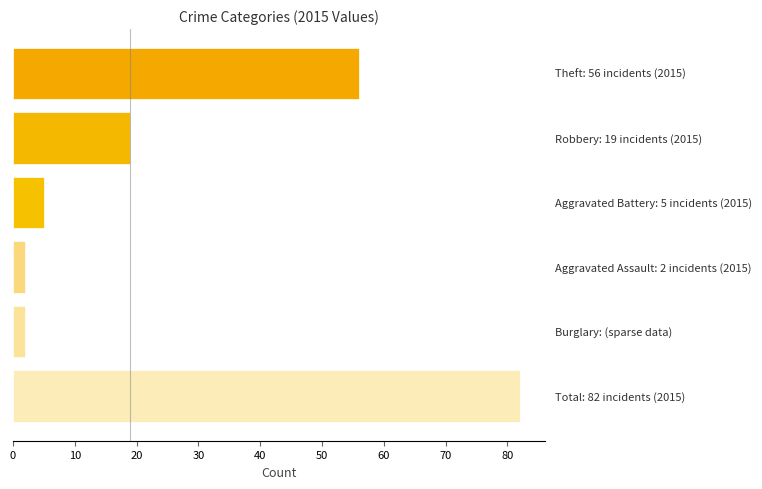

How many data points are less than 19?

3